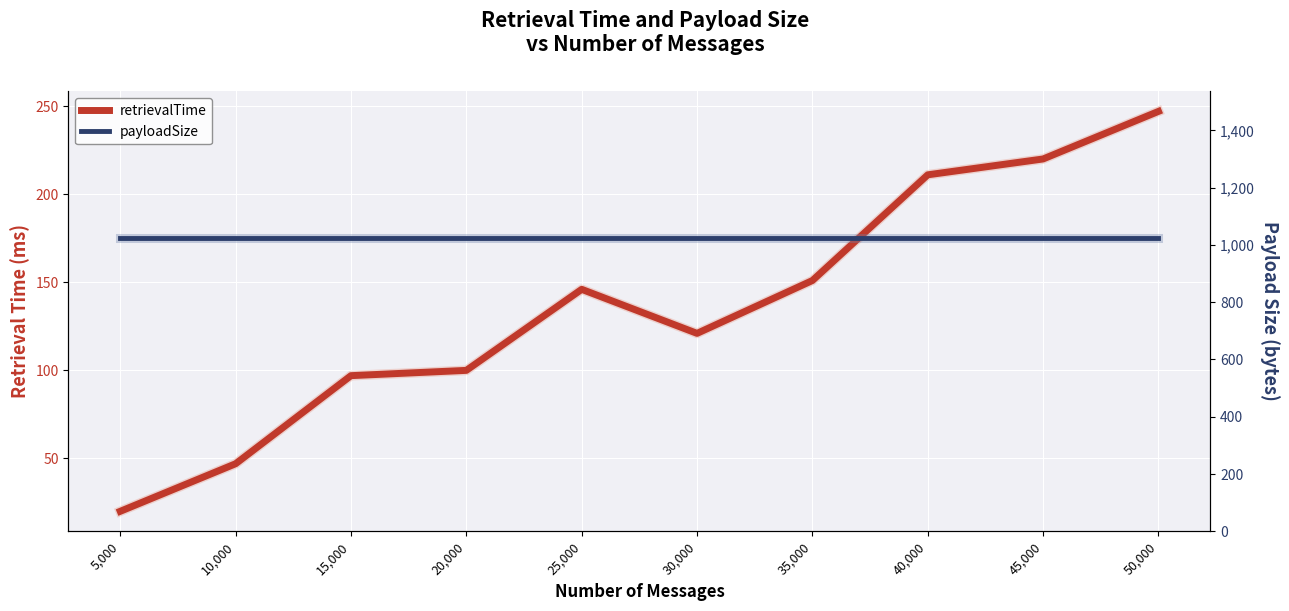

List the labels in order of payloadSize value, largest first.

5,000, 10,000, 15,000, 20,000, 25,000, 30,000, 35,000, 40,000, 45,000, 50,000